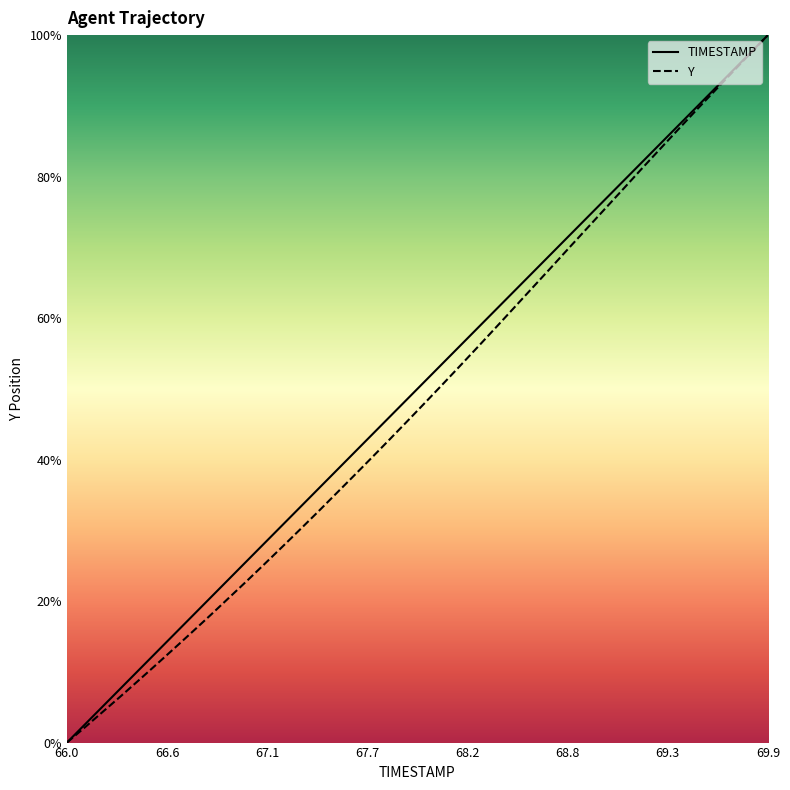

What position from the right is 69.7?

3